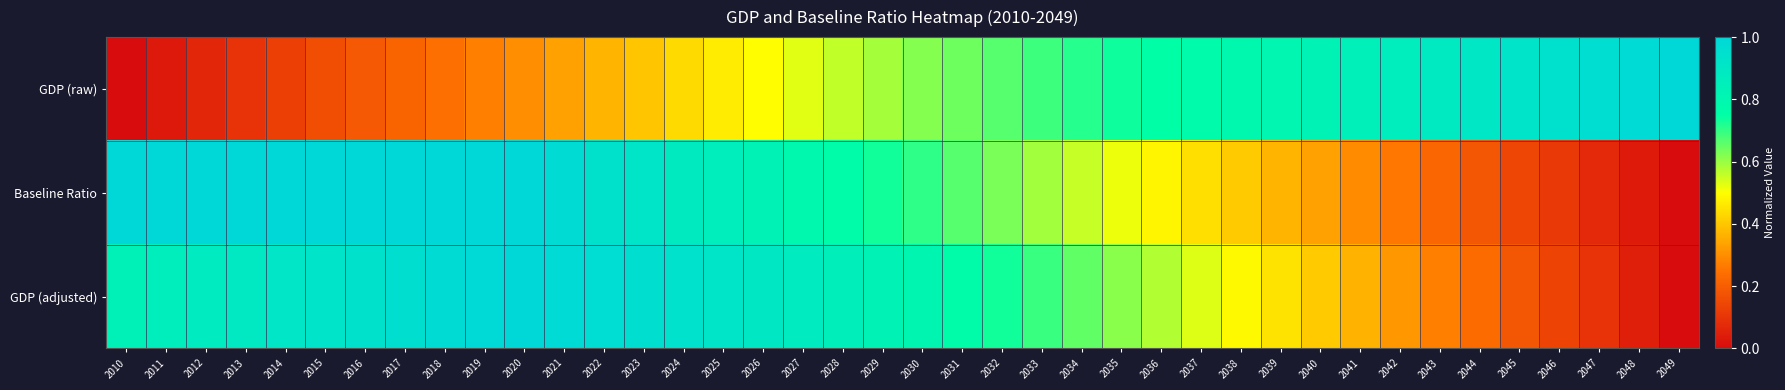

Which series has the widest spread of values?

GDP (raw)